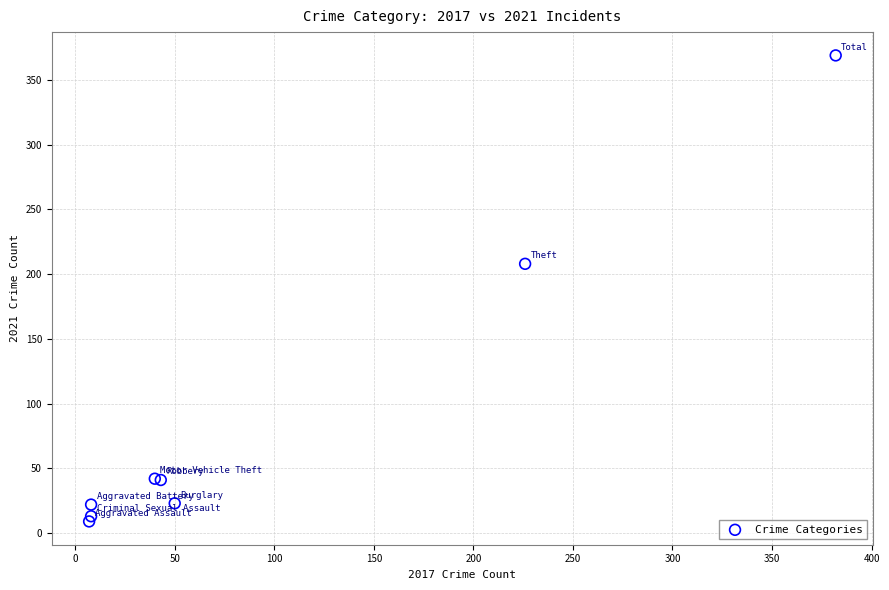

What Y value in the scatter plot is closest to 189?

208